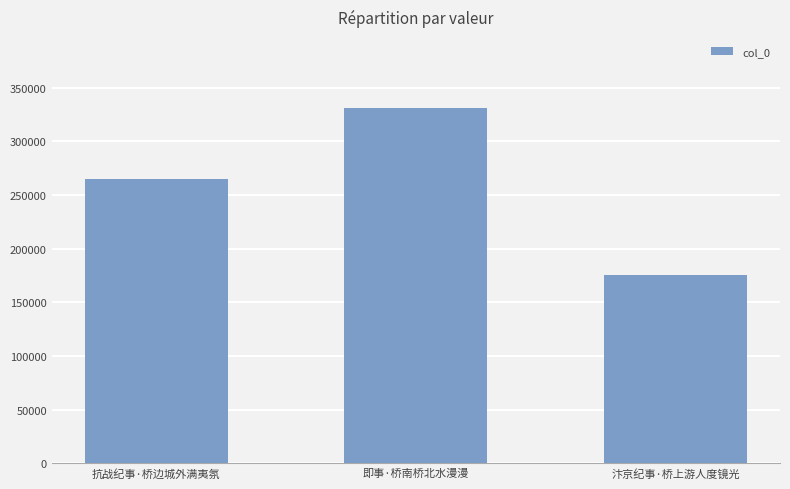

What position from the left is 抗战纪事·桥边城外满夷氛?

1